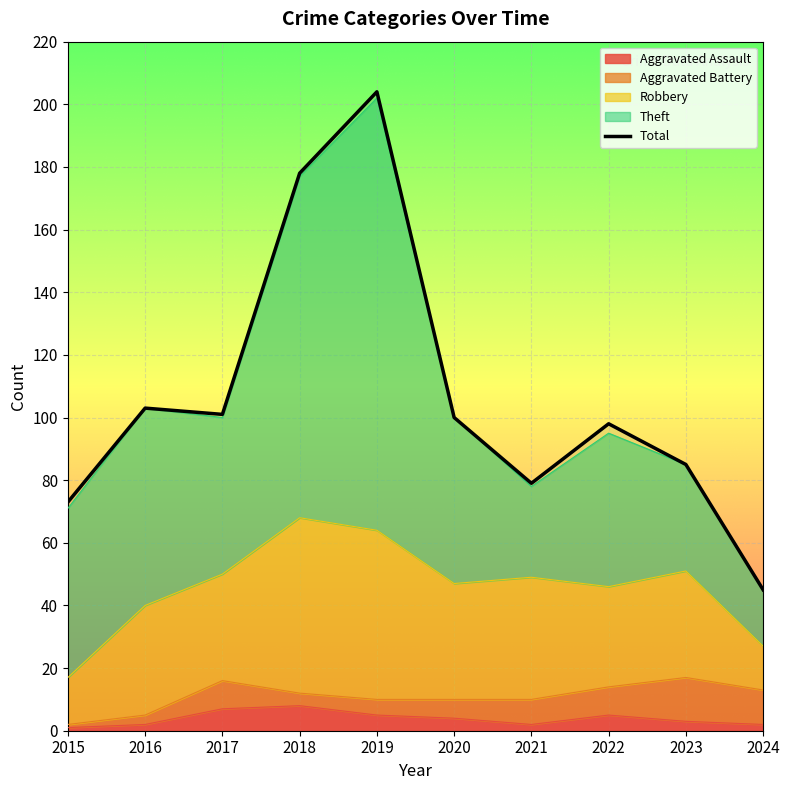

What value does the data have at 2023, to the nearest 50?

100